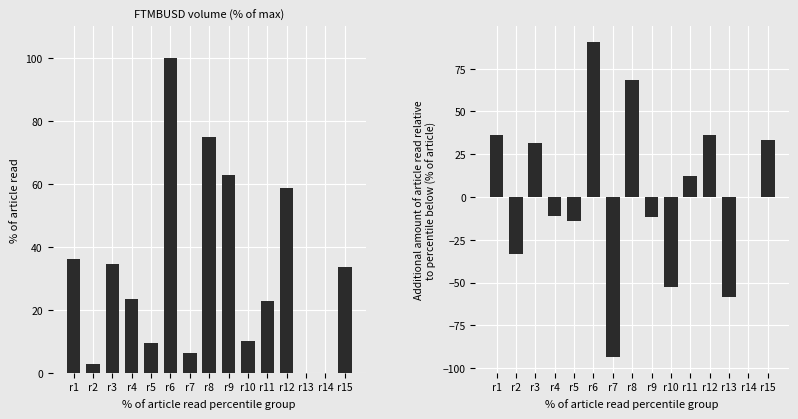

Reading left to right, transcribe all the data shown in this chart.

volume pct: 36.0	2.7	34.5	23.3	9.4	100.0	6.4	74.8	62.9	10.2	22.7	58.7	0.0	0.0	33.5
incremental volume pct: 36.0	-33.2	31.7	-11.2	-13.9	90.6	-93.6	68.4	-11.9	-52.8	12.6	36.0	-58.7	0.0	33.5